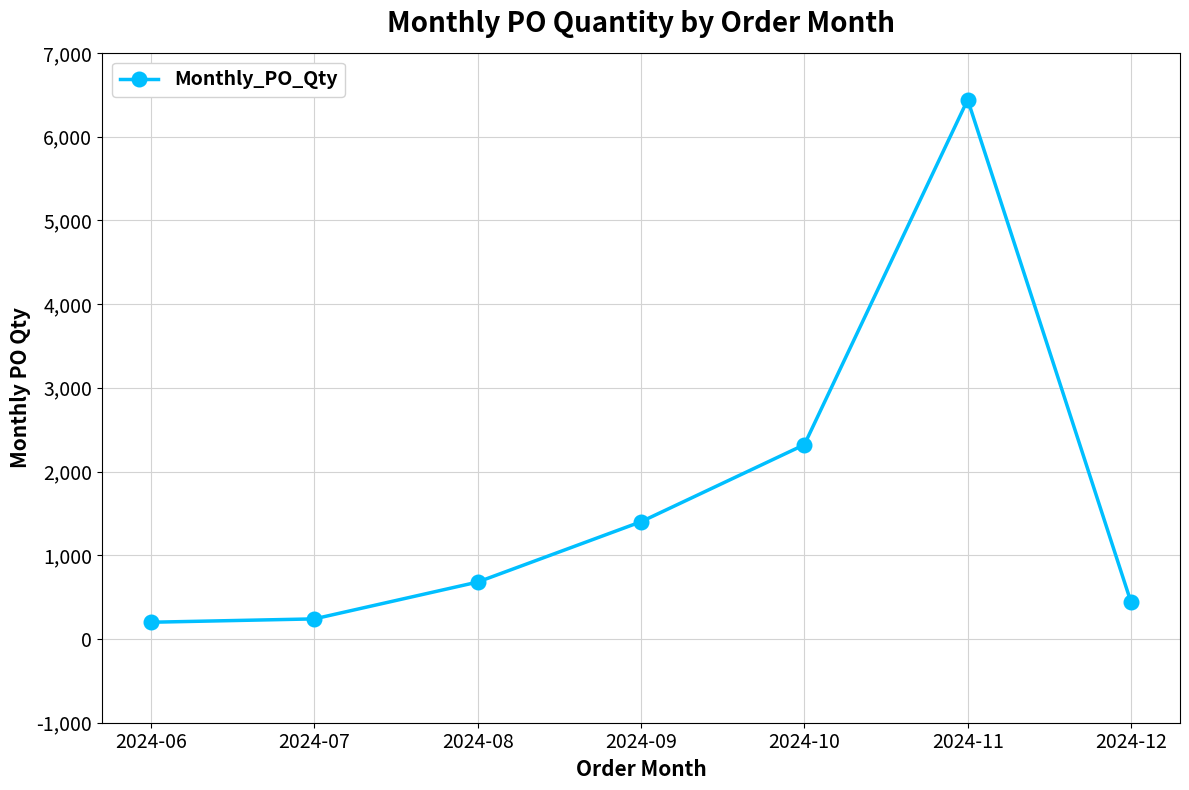

Reading left to right, what are all the values shown in this chart?

2024-06=200	2024-07=240	2024-08=680	2024-09=1400	2024-10=2320	2024-11=6440	2024-12=440